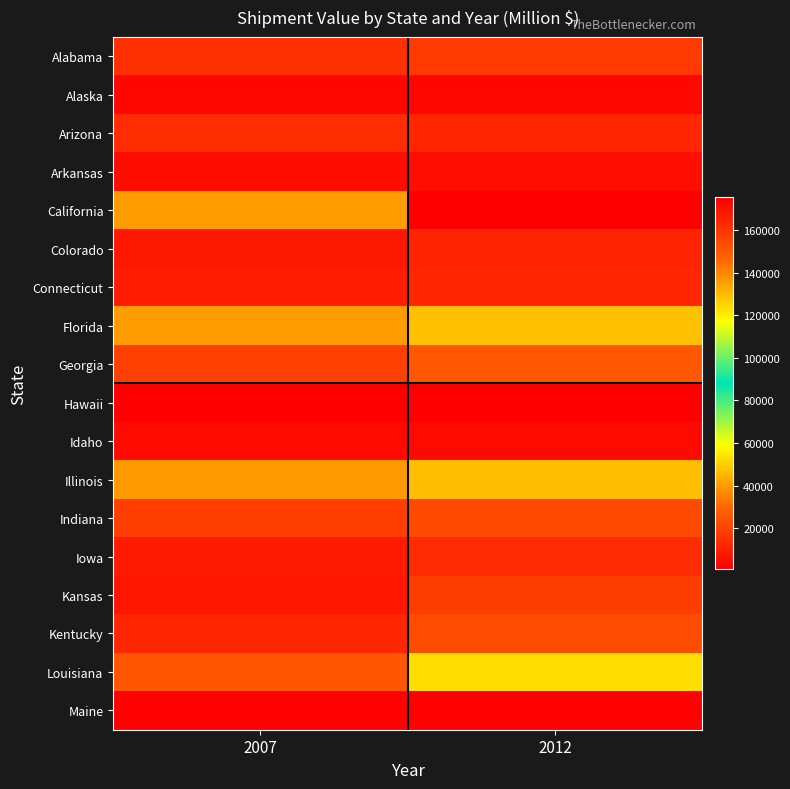

Count the number of categories in the chart.

2